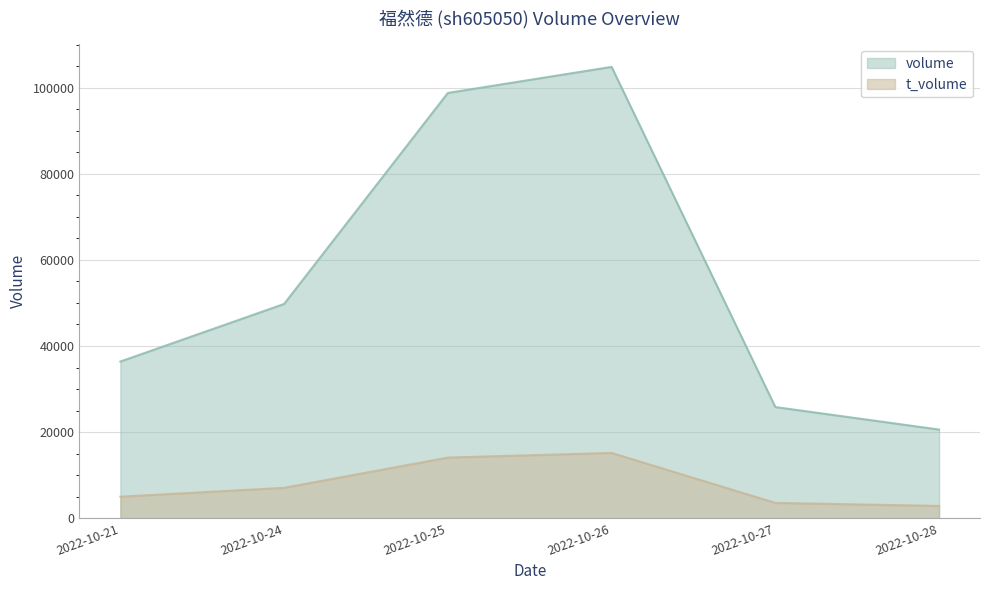

True or false: volume and t_volume intersect in this chart.

False